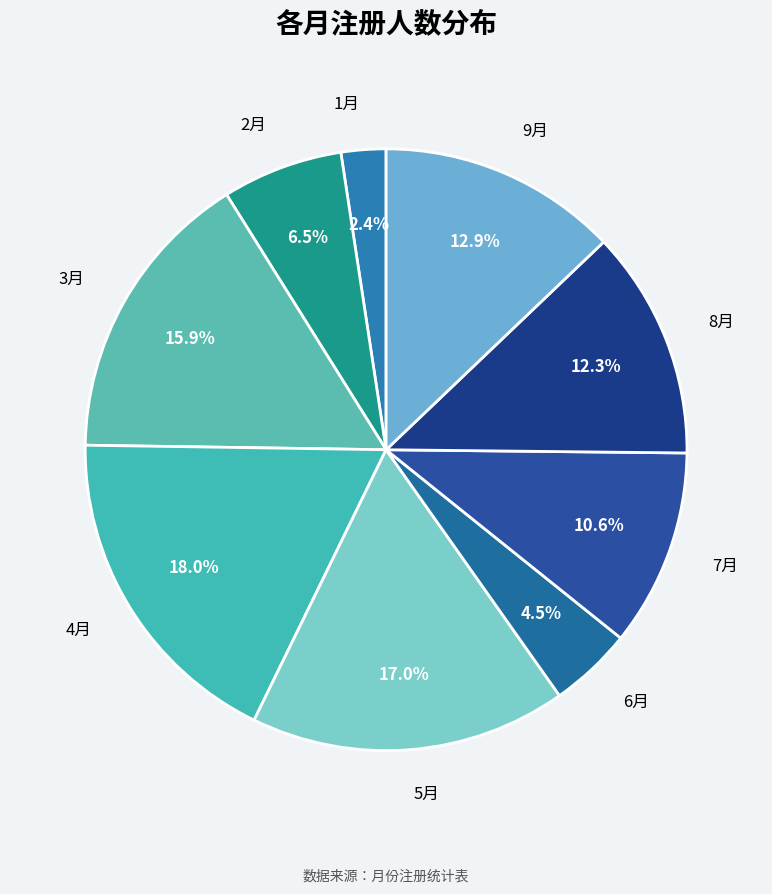

What is the largest slice in the pie chart?

4月